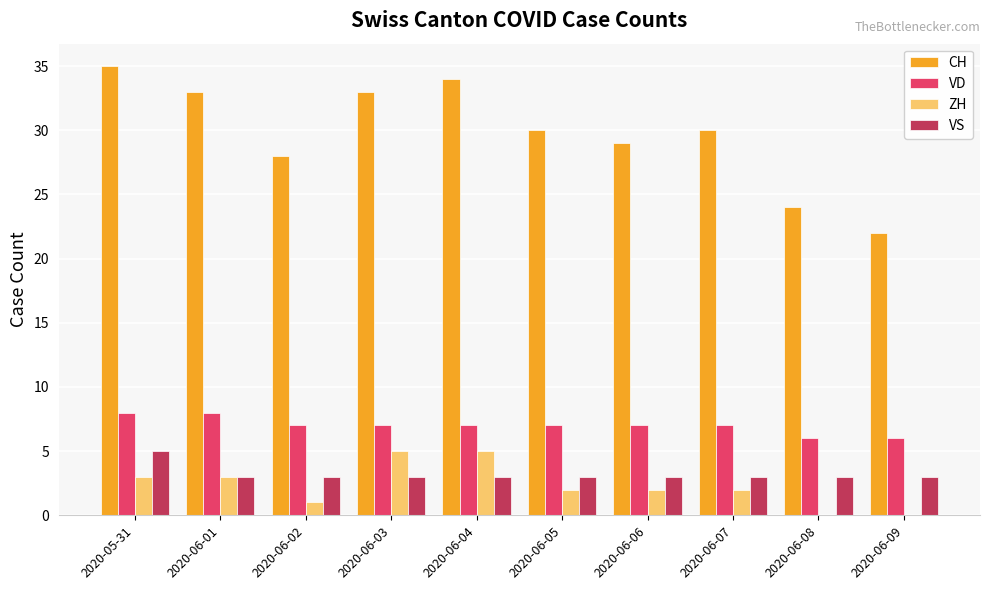

At which category is the sum across all series the highest?

2020-05-31